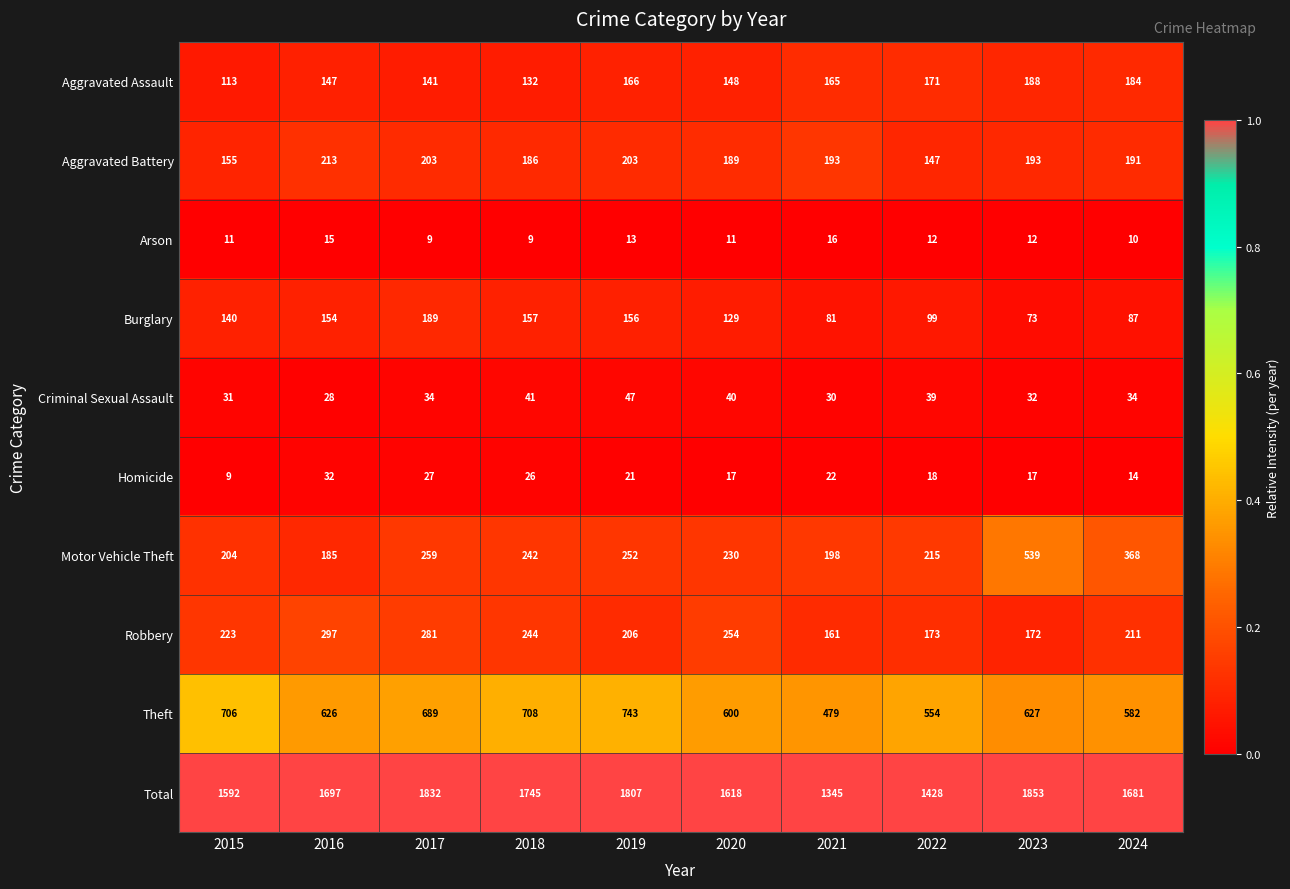

Rank the series at 2021 from highest to lowest value.

Total, Theft, Motor Vehicle Theft, Aggravated Battery, Aggravated Assault, Robbery, Burglary, Criminal Sexual Assault, Homicide, Arson